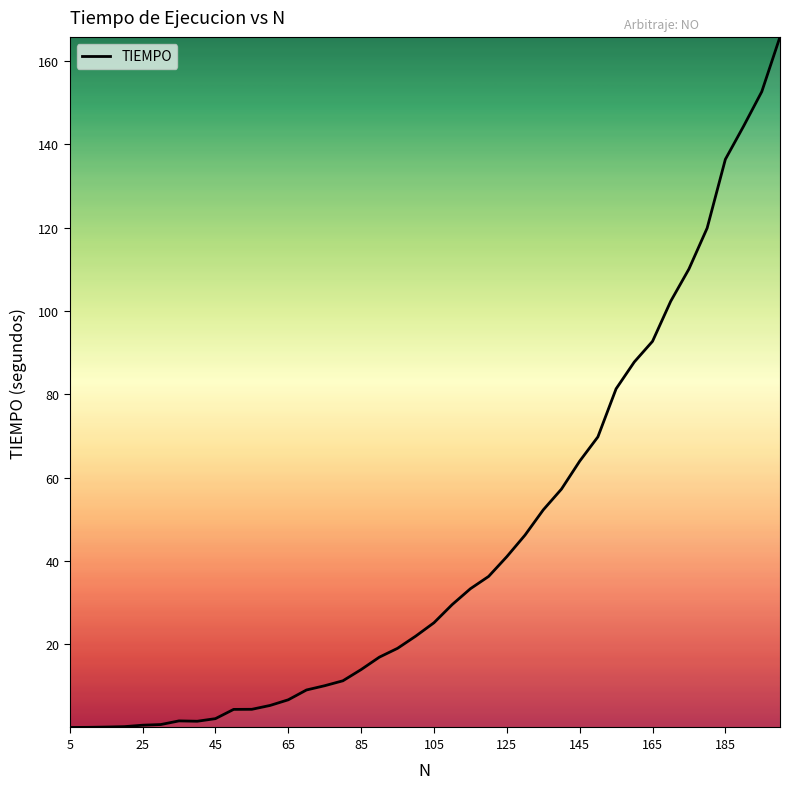

What is the maximum value shown in the chart?

165.8